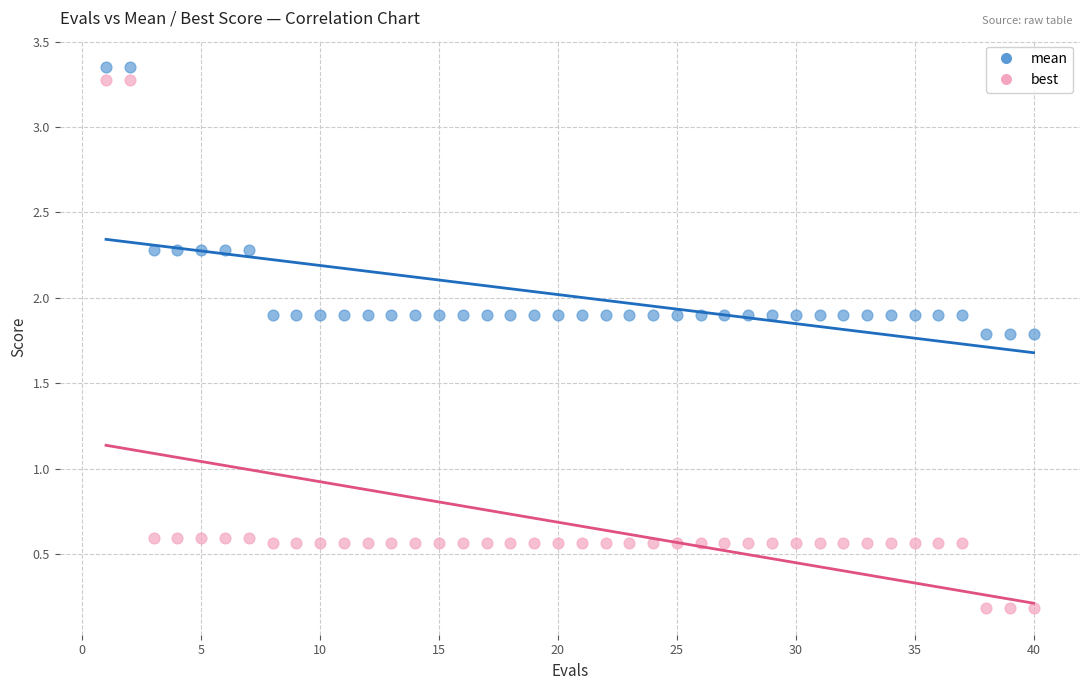

Across all data points, what is the range of Y values (max minus min)?

3.2